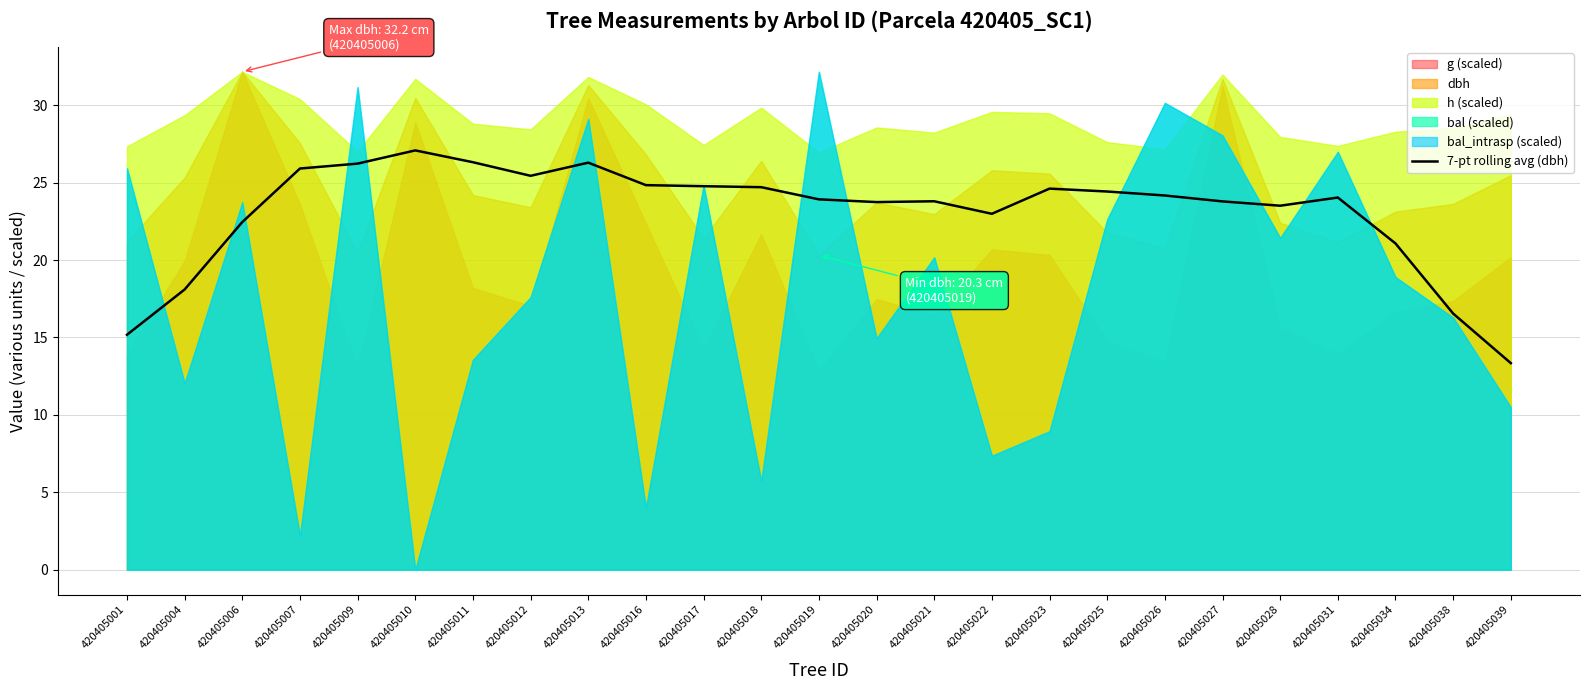

Where does the data first go above 24?

420405007